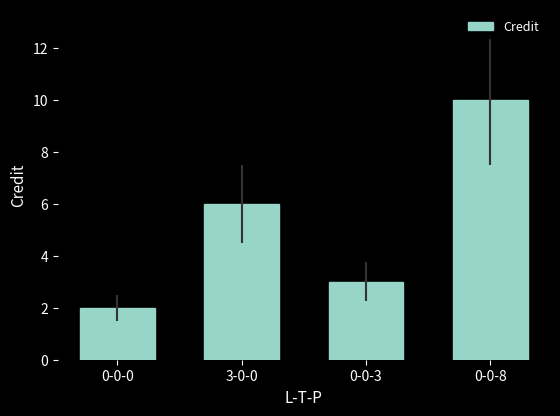

What is the average value?

5